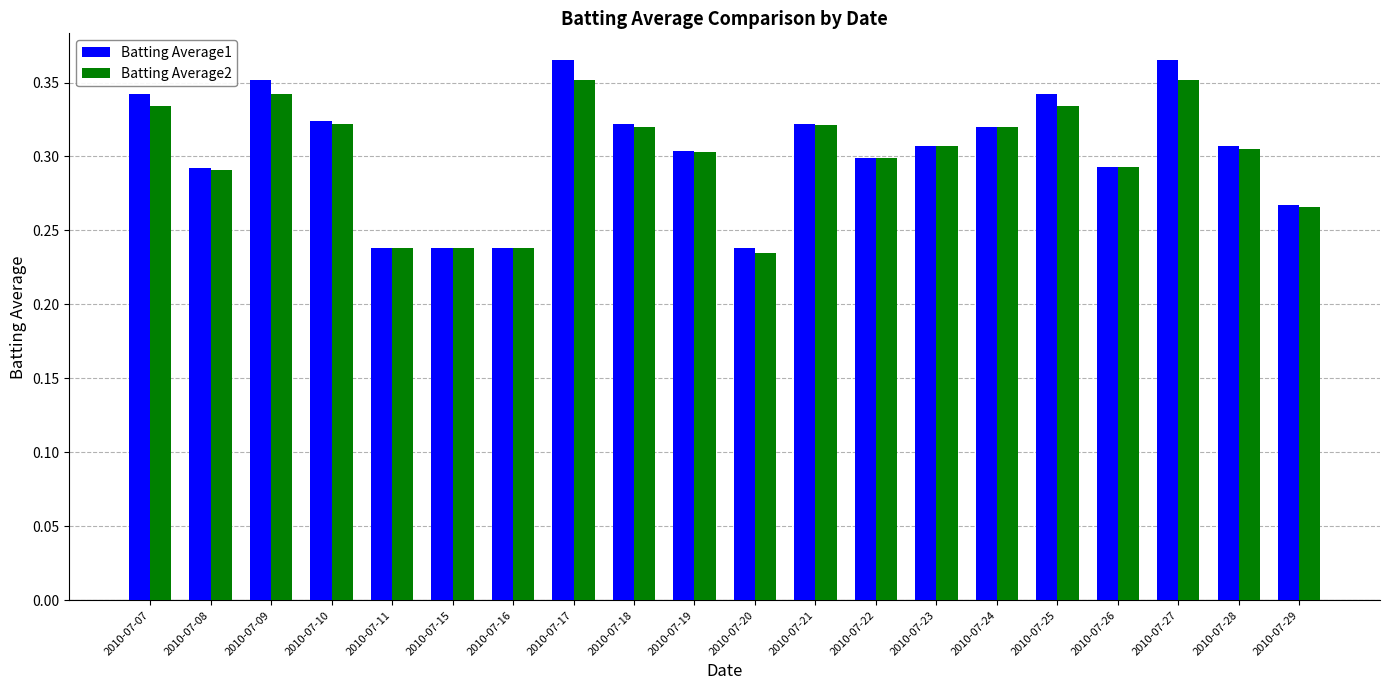

The Batting Average2 series shows 0.2 at 2010-07-28. True or false?

False